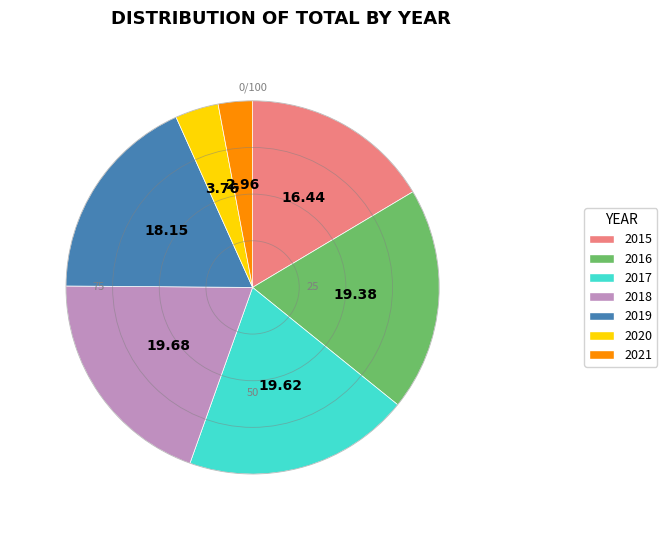

The 2015 slice represents 31% of the pie. True or false?

False